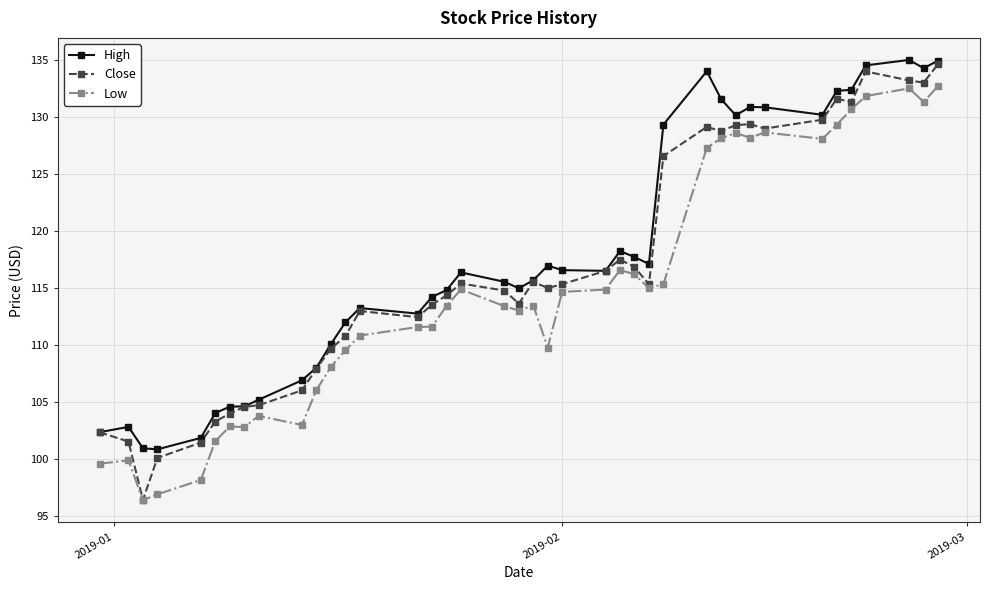

What is the value of the Low point at the 29th from the left?

127.3